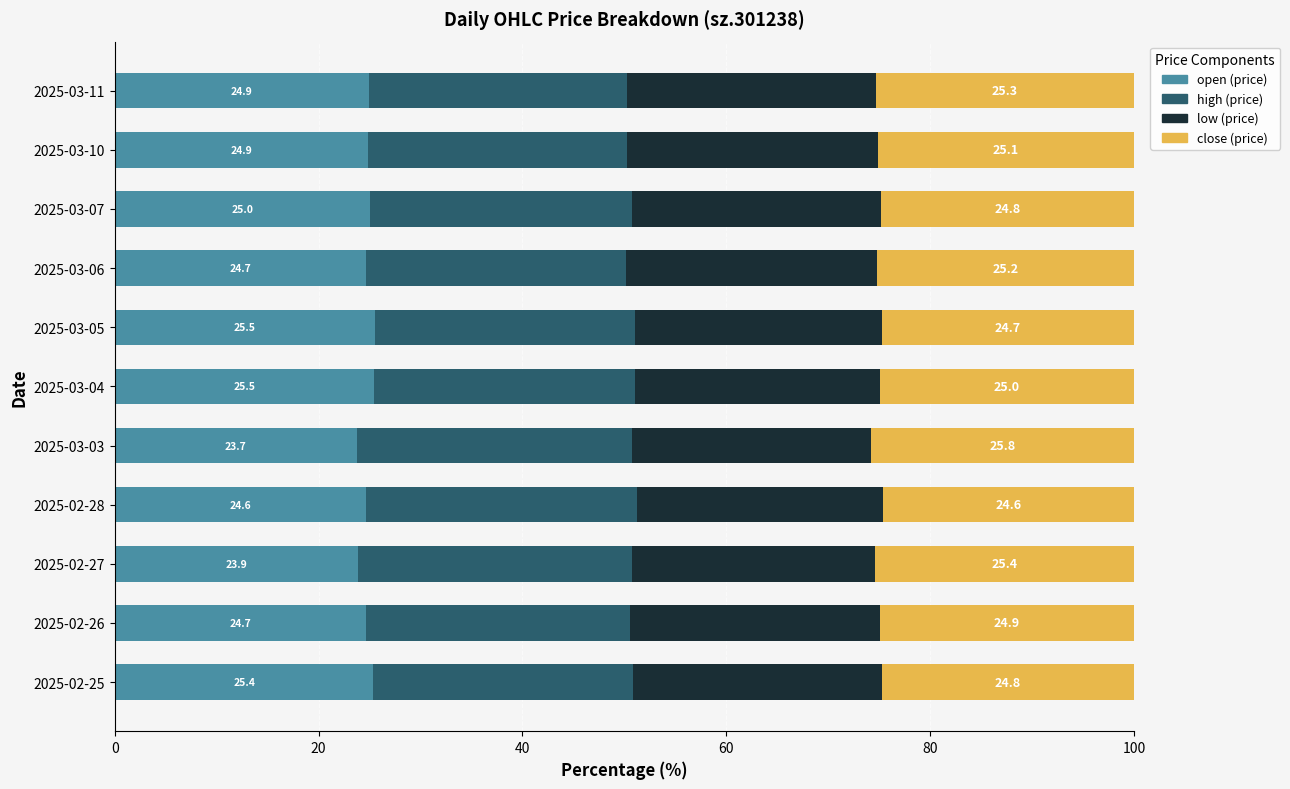

What is the total value across all series at 2025-02-27?

100.0